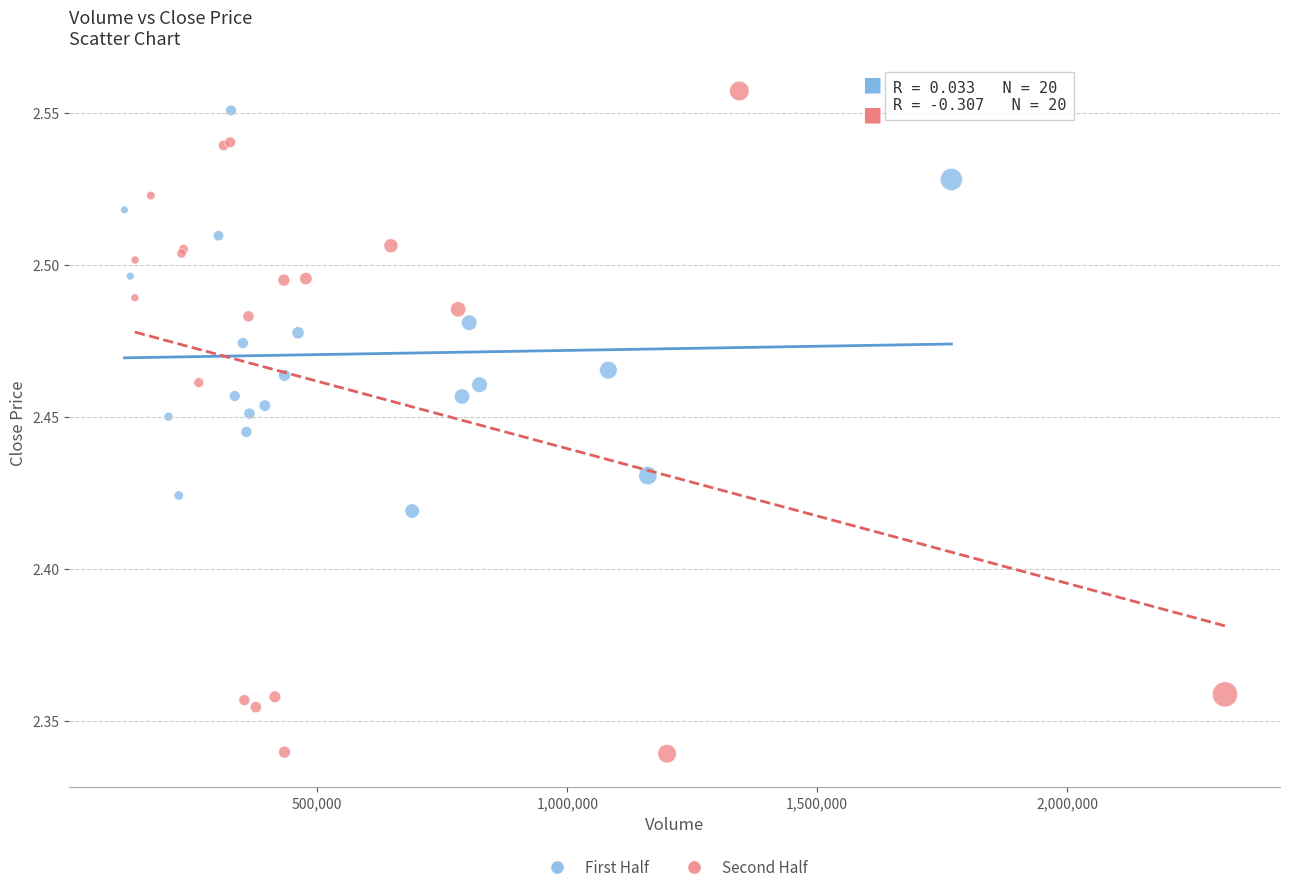

Which series has the largest Y range (max minus min)?

Second Half